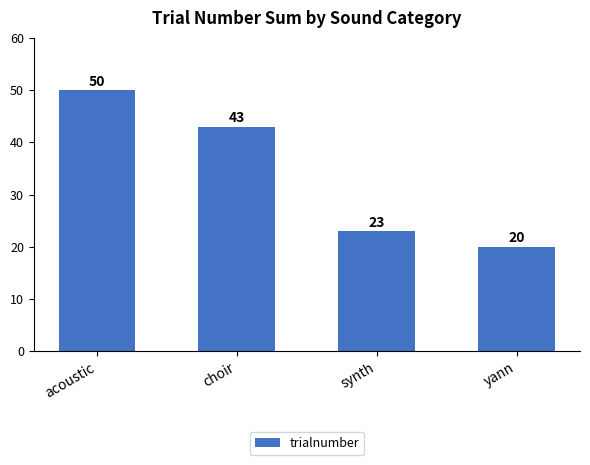

What is the smallest value displayed?

20